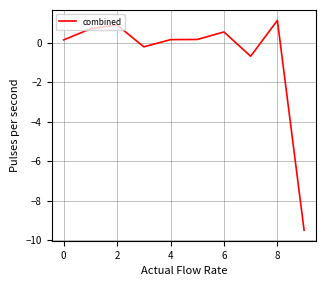

What is the smallest value displayed?

-9.5